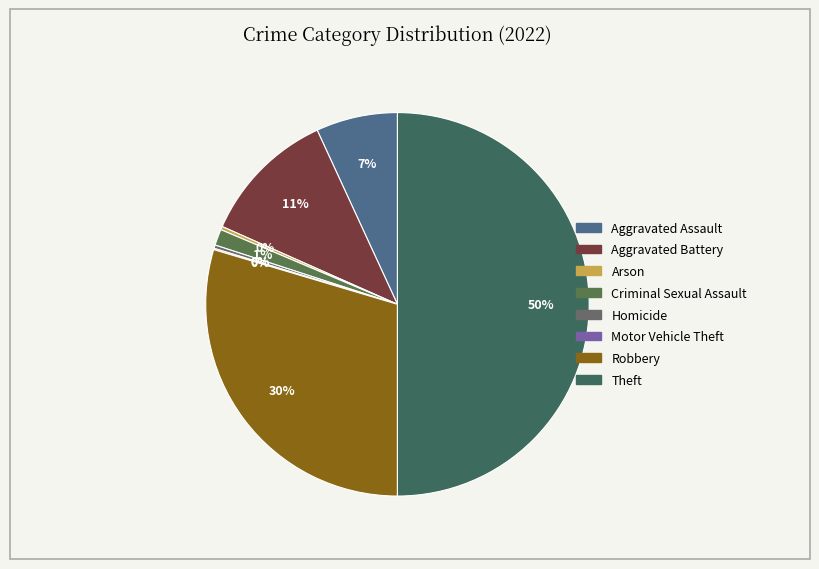

How many segments does this pie chart have?

8